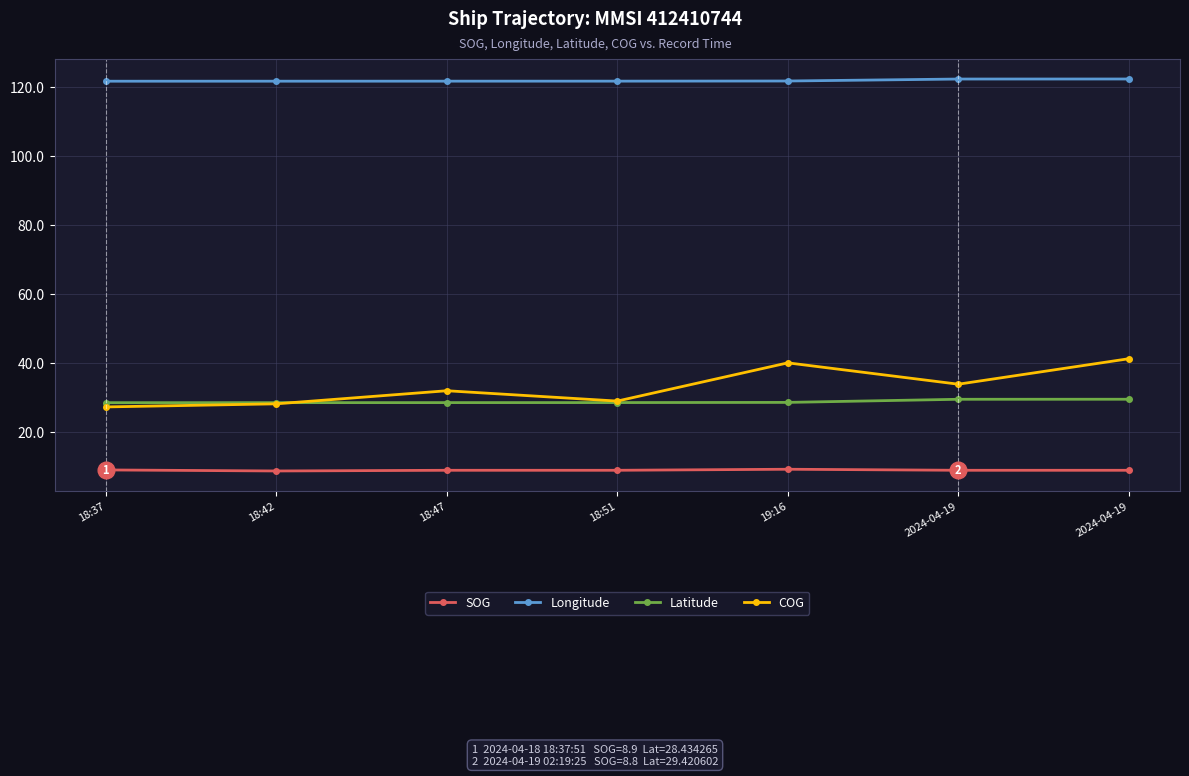

Which series has the largest range (max minus min)?

COG